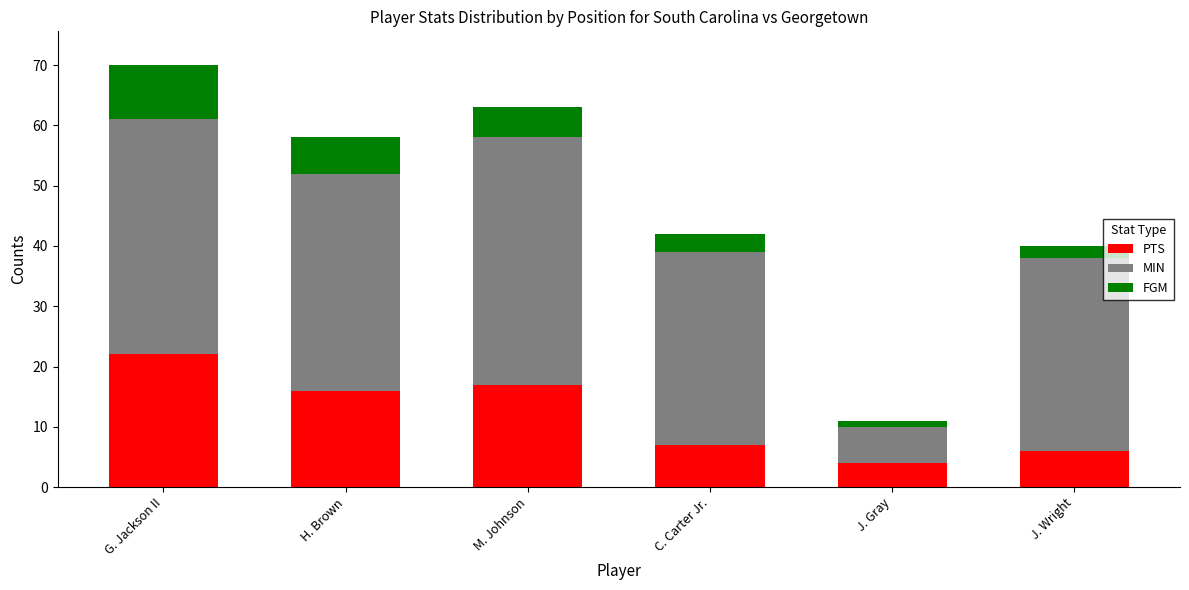

Reading left to right, transcribe the values for PTS.

G. Jackson II=22	H. Brown=16	M. Johnson=17	C. Carter Jr.=7	J. Gray=4	J. Wright=6